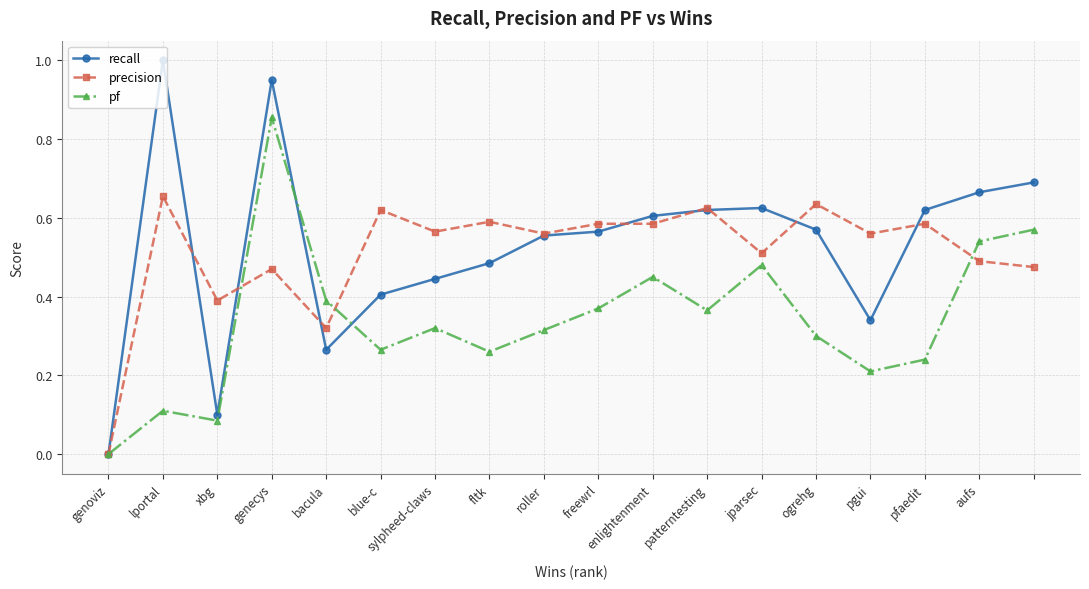

How many interior local peaks does the pf series have?

5